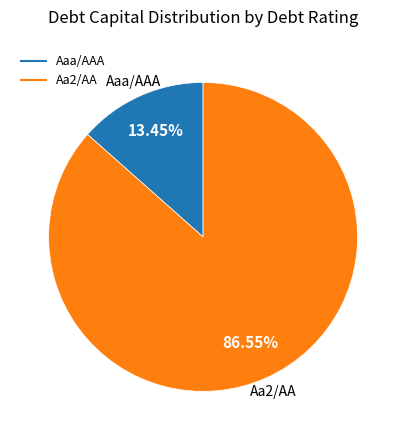

The Aaa/AAA slice represents 79% of the pie. True or false?

False